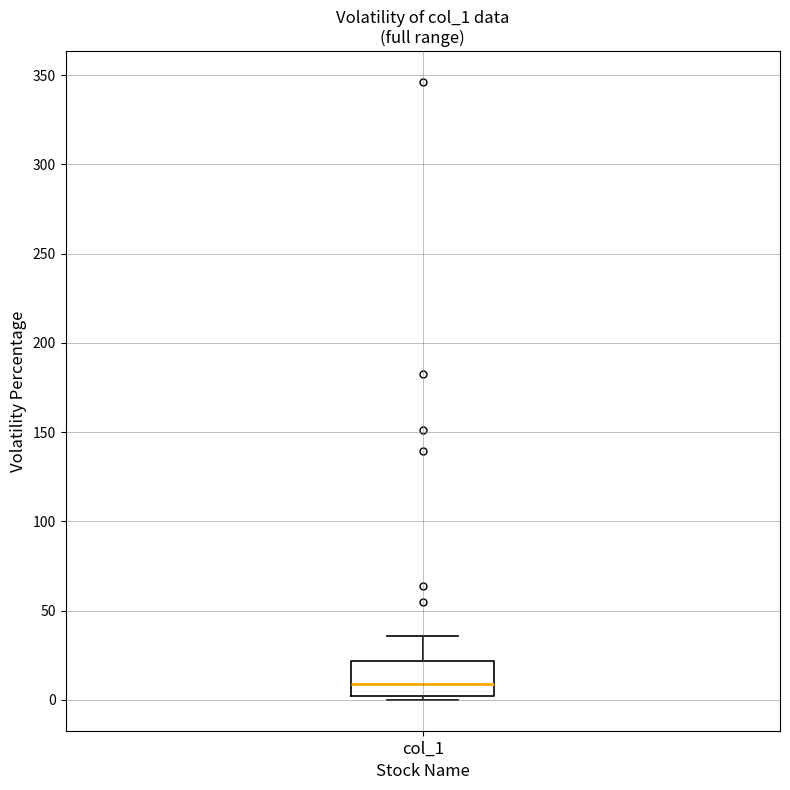

Where is the upper edge of the box for col_1 on the y-axis? The values are not printed on the chart, so give them approximately, as read against the axis.

20